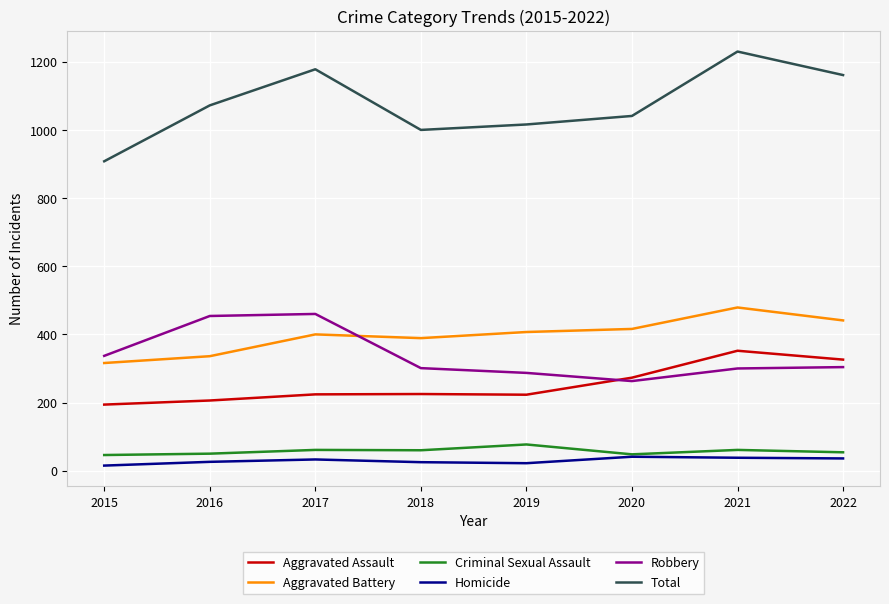

How many values in the Aggravated Assault series are below 225?

4